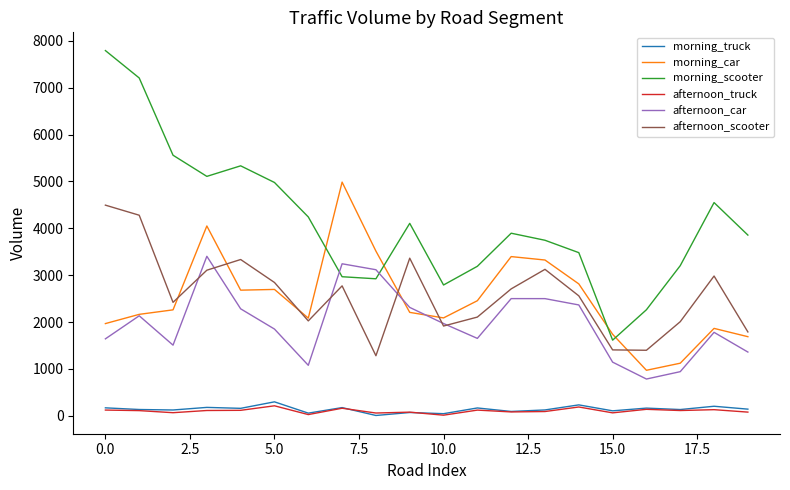

What is the maximum value shown in the chart?

7790.9